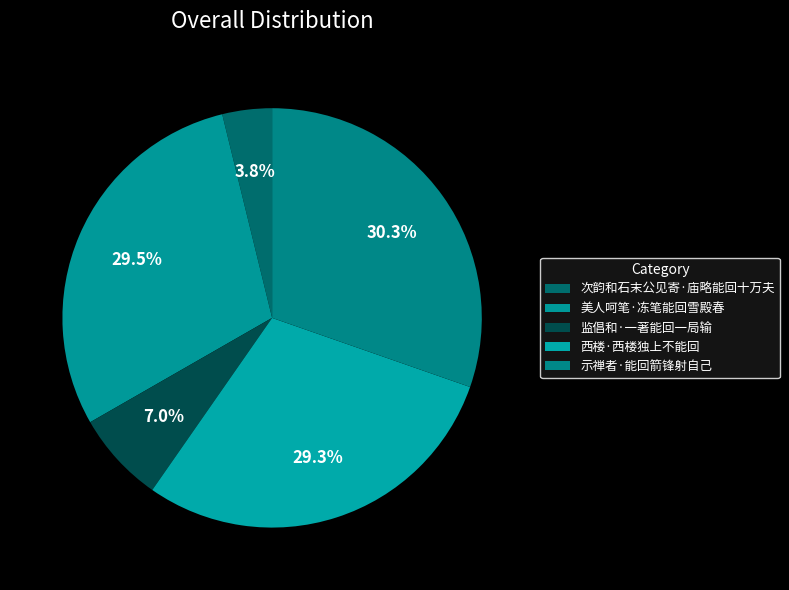

To the nearest percent, what is the average slice percentage?

20%